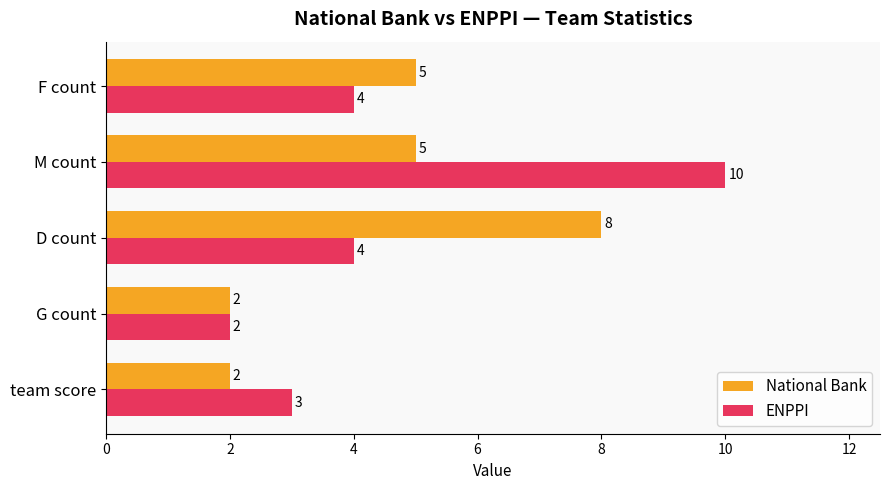

True or false: ENPPI has a value of 6 at D count.

False